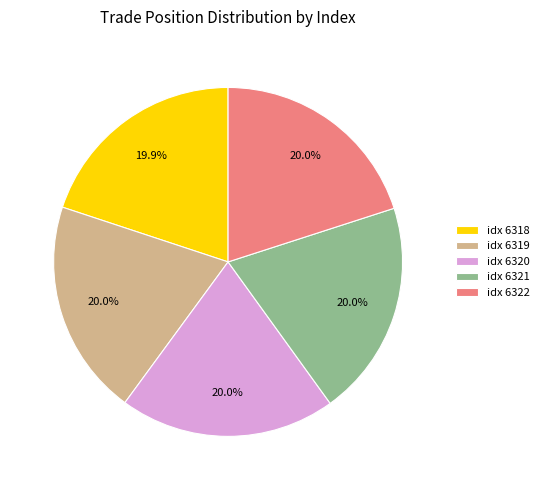

What is the ratio of the value at idx 6319 to the value at idx 6318?

1.0